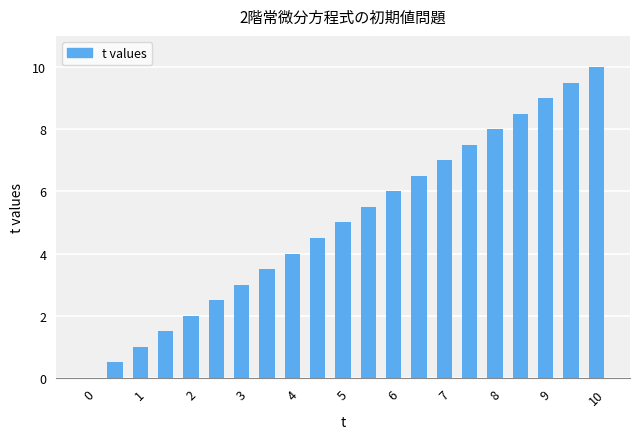

What is the greatest value displayed?

10.0